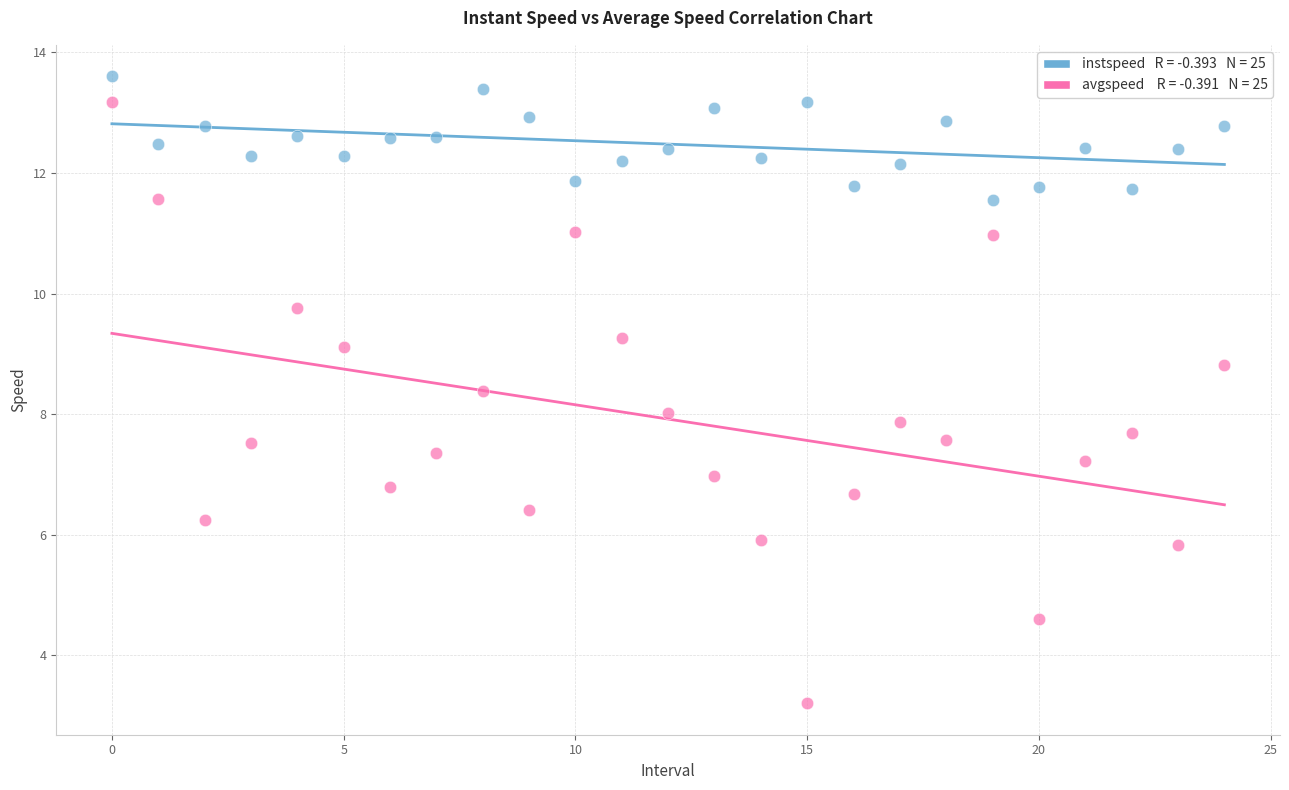

How many data points are displayed?

50